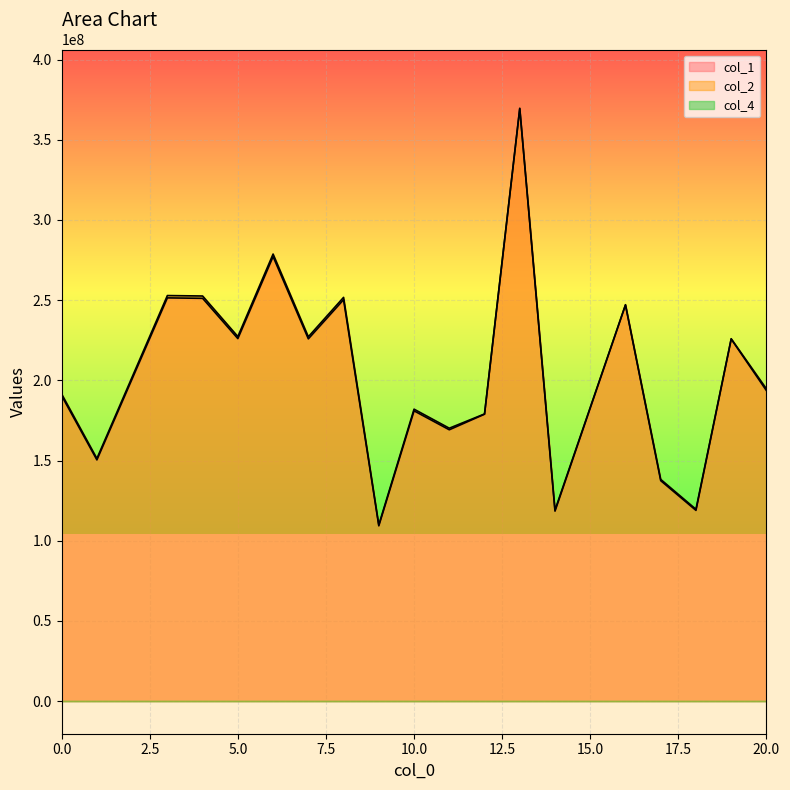

What is the value of the col_2 point at the 5th from the left?

227302527.1